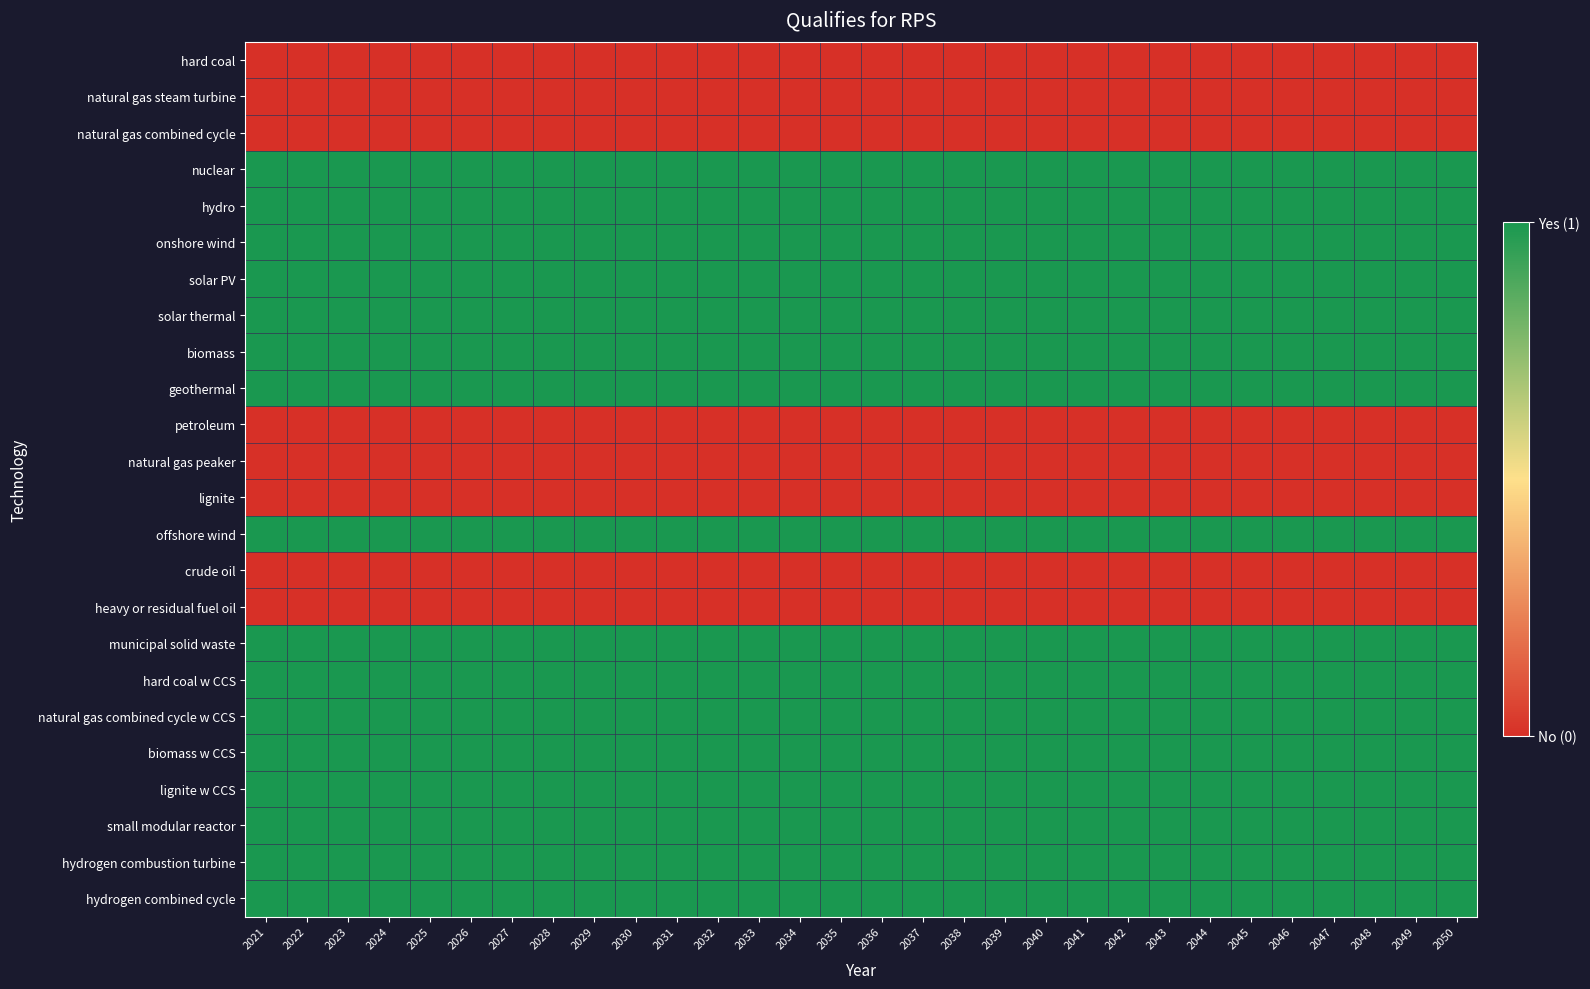

What is the total value across all series at 2026?

16